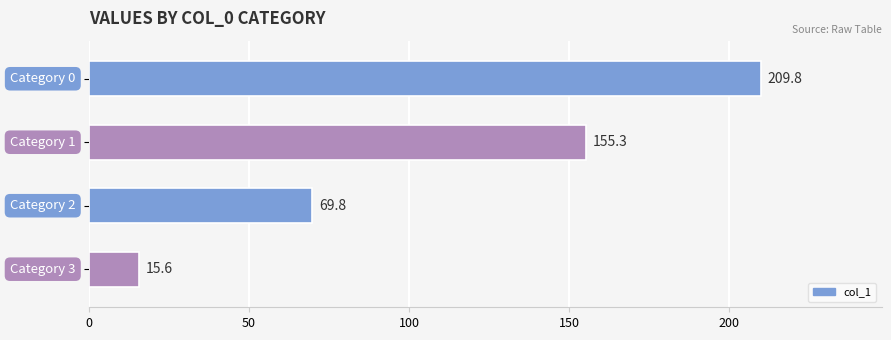

What is the sum of all values?

450.5